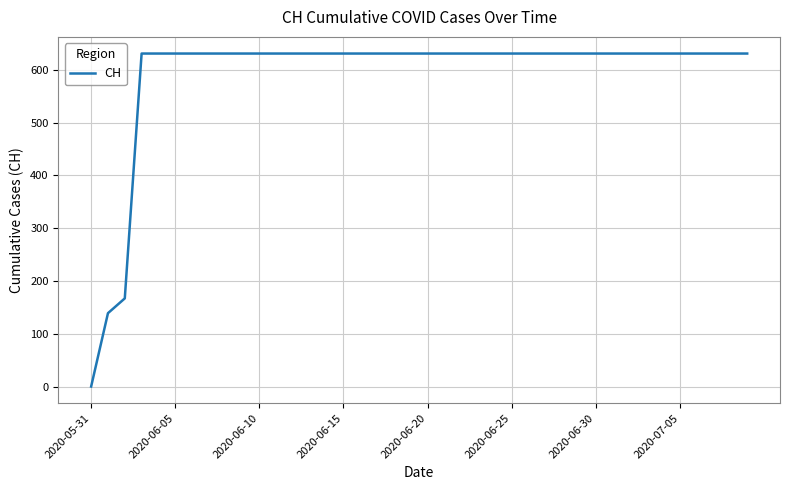

What is the difference between the maximum and minimum values?

631